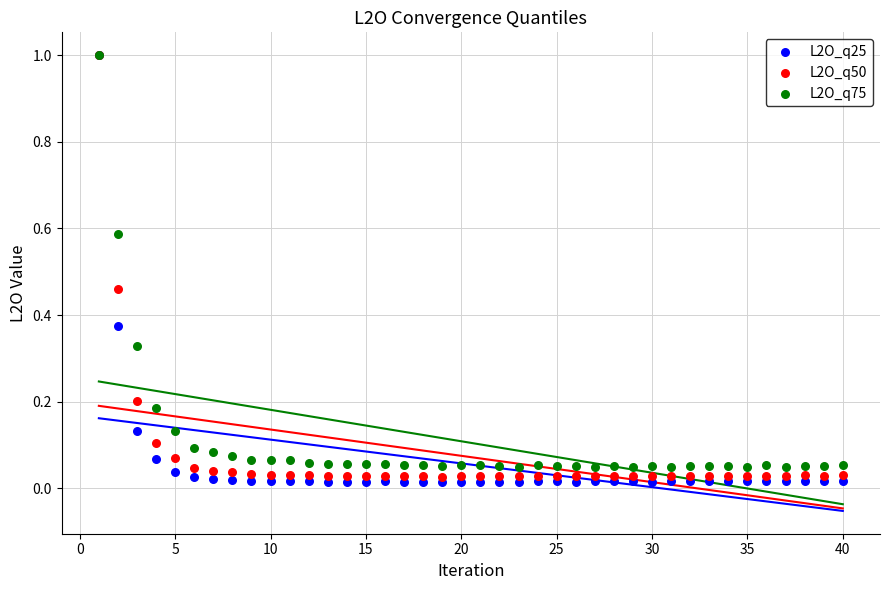

Which series has the largest Y range (max minus min)?

L2O_q25